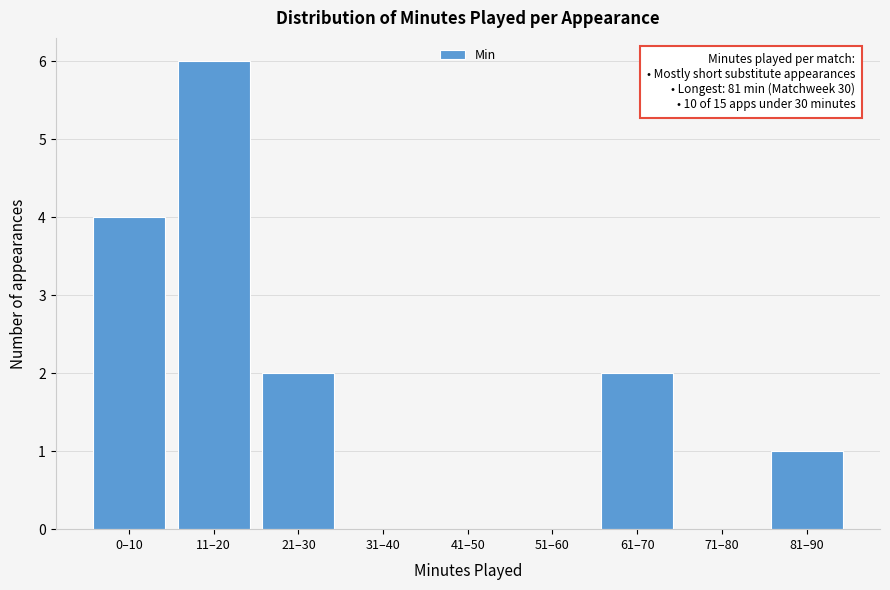

Reading right to left, list all the values displayed in this chart.

81–90=1	71–80=0	61–70=2	51–60=0	41–50=0	31–40=0	21–30=2	11–20=6	0–10=4